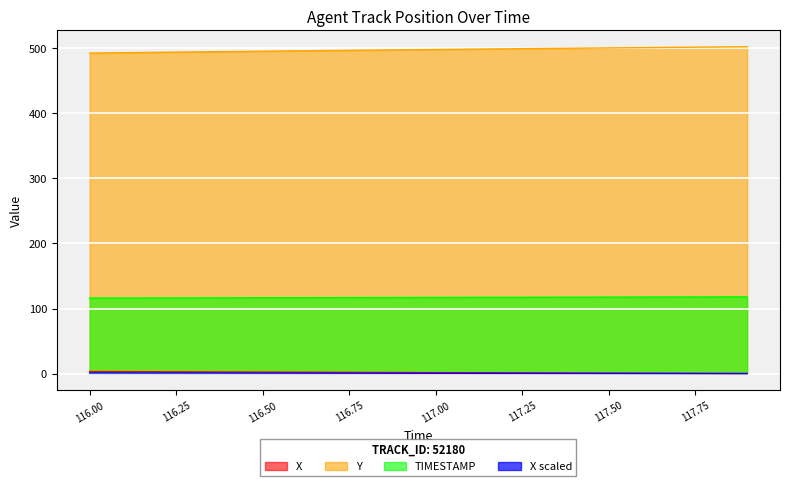

What is the label of the 17th point from the right?

116.3